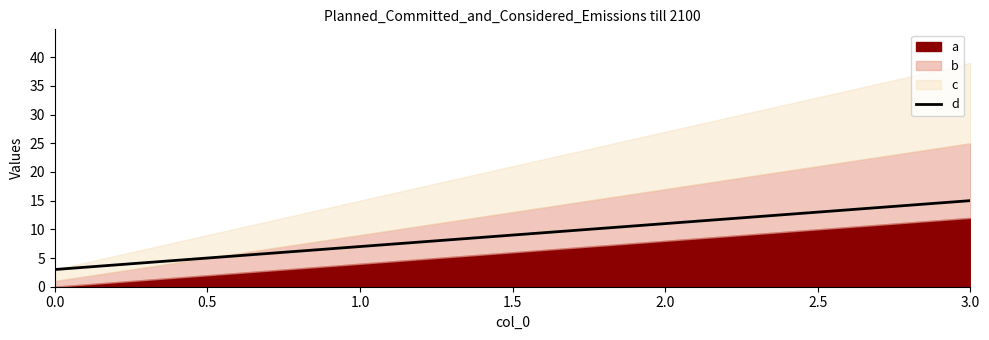

Reading right to left, transcribe all the data shown in this chart.

15	11	7	3